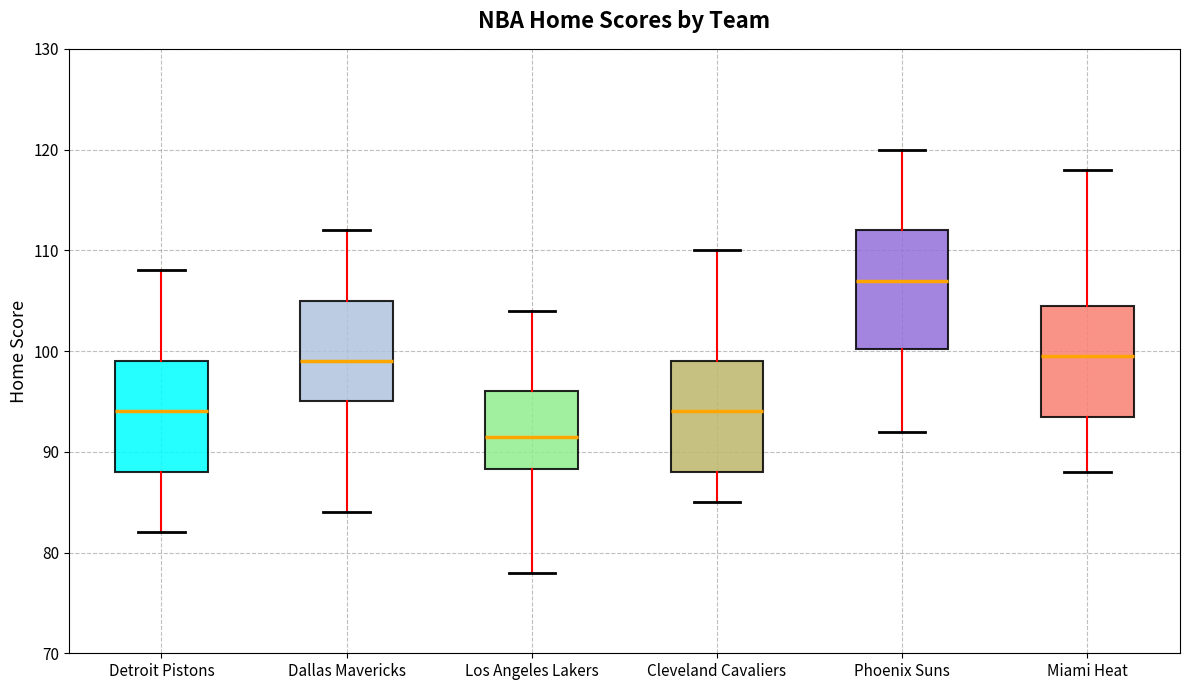

Reading left to right, transcribe this box plot: for each box, give where its median line is, the range the box spans, and where its two whiskers end, as read against the y-axis. The values are not printed on the chart, so give them approximately, as read against the axis.

Detroit Pistons: median 94, box 88 to 99, whiskers 82 to 108
Dallas Mavericks: median 99, box 95 to 105, whiskers 84 to 112
Los Angeles Lakers: median 92, box 88 to 96, whiskers 78 to 104
Cleveland Cavaliers: median 94, box 88 to 99, whiskers 85 to 110
Phoenix Suns: median 107, box 100 to 112, whiskers 92 to 120
Miami Heat: median 100, box 94 to 105, whiskers 88 to 118